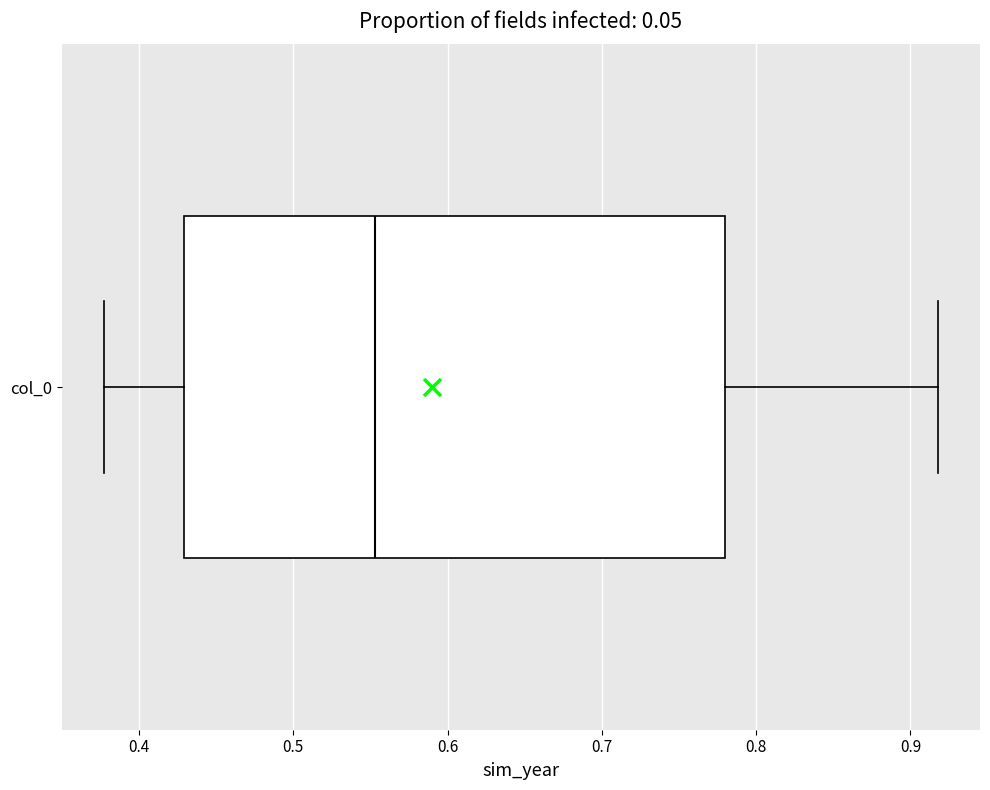

Where does the right whisker of the box for col_0 end on the x-axis? The values are not printed on the chart, so give them approximately, as read against the axis.

0.92